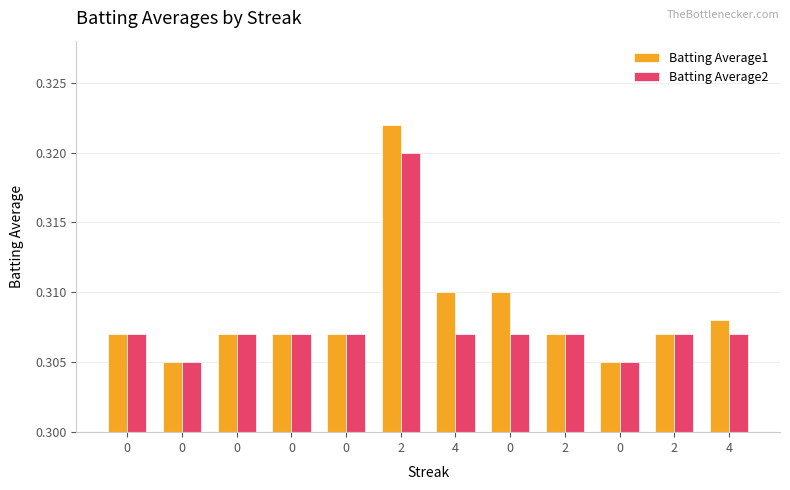

How many bars are there in each group?

2